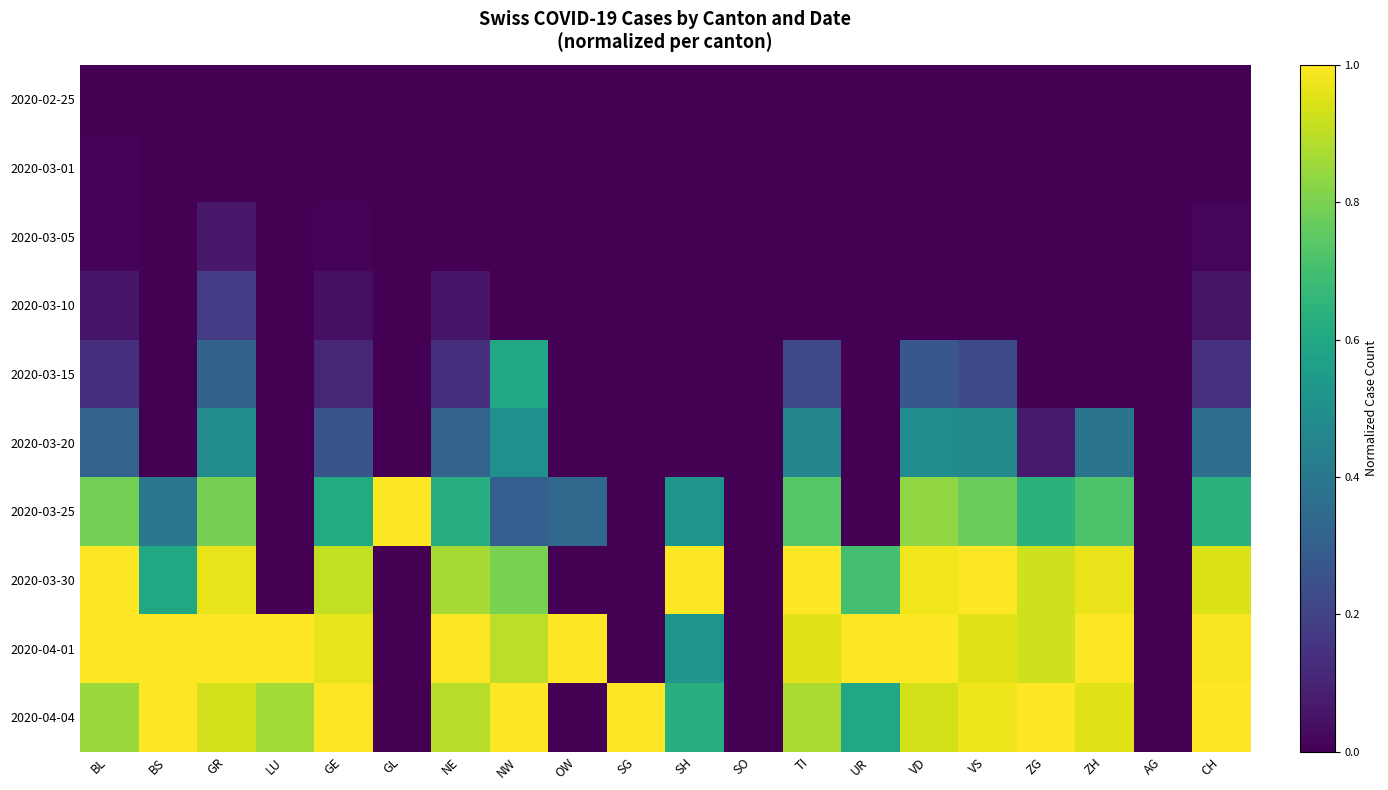

Reading left to right, transcribe all the data shown in this chart.

2020-02-25: BL=0.0	BS=0.0	GR=0.0	LU=0.0	GE=0.0	GL=0.0	NE=0.0	NW=0.0	OW=0.0	SG=0.0	SH=0.0	SO=0.0	TI=0.0	UR=0.0	VD=0.0	VS=0.0	ZG=0.0	ZH=0.0	AG=0.0	CH=0.0
2020-03-01: BL=0.0	BS=0.0	GR=0.0	LU=0.0	GE=0.0	GL=0.0	NE=0.0	NW=0.0	OW=0.0	SG=0.0	SH=0.0	SO=0.0	TI=0.0	UR=0.0	VD=0.0	VS=0.0	ZG=0.0	ZH=0.0	AG=0.0	CH=0.0
2020-03-05: BL=0.0	BS=0.0	GR=0.1	LU=0.0	GE=0.0	GL=0.0	NE=0.0	NW=0.0	OW=0.0	SG=0.0	SH=0.0	SO=0.0	TI=0.0	UR=0.0	VD=0.0	VS=0.0	ZG=0.0	ZH=0.0	AG=0.0	CH=0.0
2020-03-10: BL=0.1	BS=0.0	GR=0.2	LU=0.0	GE=0.0	GL=0.0	NE=0.1	NW=0.0	OW=0.0	SG=0.0	SH=0.0	SO=0.0	TI=0.0	UR=0.0	VD=0.0	VS=0.0	ZG=0.0	ZH=0.0	AG=0.0	CH=0.1
2020-03-15: BL=0.1	BS=0.0	GR=0.3	LU=0.0	GE=0.1	GL=0.0	NE=0.1	NW=0.6	OW=0.0	SG=0.0	SH=0.0	SO=0.0	TI=0.2	UR=0.0	VD=0.3	VS=0.2	ZG=0.0	ZH=0.0	AG=0.0	CH=0.1
2020-03-20: BL=0.3	BS=0.0	GR=0.5	LU=0.0	GE=0.3	GL=0.0	NE=0.3	NW=0.5	OW=0.0	SG=0.0	SH=0.0	SO=0.0	TI=0.5	UR=0.0	VD=0.5	VS=0.5	ZG=0.1	ZH=0.4	AG=0.0	CH=0.4
2020-03-25: BL=0.8	BS=0.4	GR=0.8	LU=0.0	GE=0.6	GL=1.0	NE=0.6	NW=0.3	OW=0.3	SG=0.0	SH=0.5	SO=0.0	TI=0.7	UR=0.0	VD=0.8	VS=0.8	ZG=0.6	ZH=0.7	AG=0.0	CH=0.6
2020-03-30: BL=1.0	BS=0.6	GR=1.0	LU=0.0	GE=0.9	GL=0.0	NE=0.9	NW=0.8	OW=0.0	SG=0.0	SH=1.0	SO=0.0	TI=1.0	UR=0.7	VD=1.0	VS=1.0	ZG=0.9	ZH=1.0	AG=0.0	CH=0.9
2020-04-01: BL=1.0	BS=1.0	GR=1.0	LU=1.0	GE=1.0	GL=0.0	NE=1.0	NW=0.9	OW=1.0	SG=0.0	SH=0.5	SO=0.0	TI=1.0	UR=1.0	VD=1.0	VS=1.0	ZG=0.9	ZH=1.0	AG=0.0	CH=1.0
2020-04-04: BL=0.8	BS=1.0	GR=0.9	LU=0.9	GE=1.0	GL=0.0	NE=0.9	NW=1.0	OW=0.0	SG=1.0	SH=0.6	SO=0.0	TI=0.9	UR=0.6	VD=0.9	VS=1.0	ZG=1.0	ZH=1.0	AG=0.0	CH=1.0